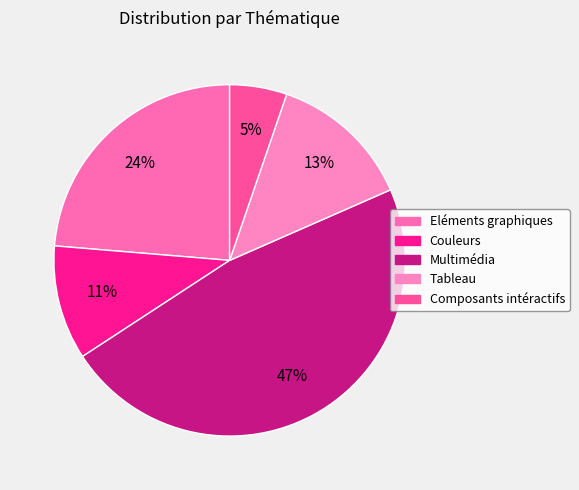

Does any single category account for the majority?

No